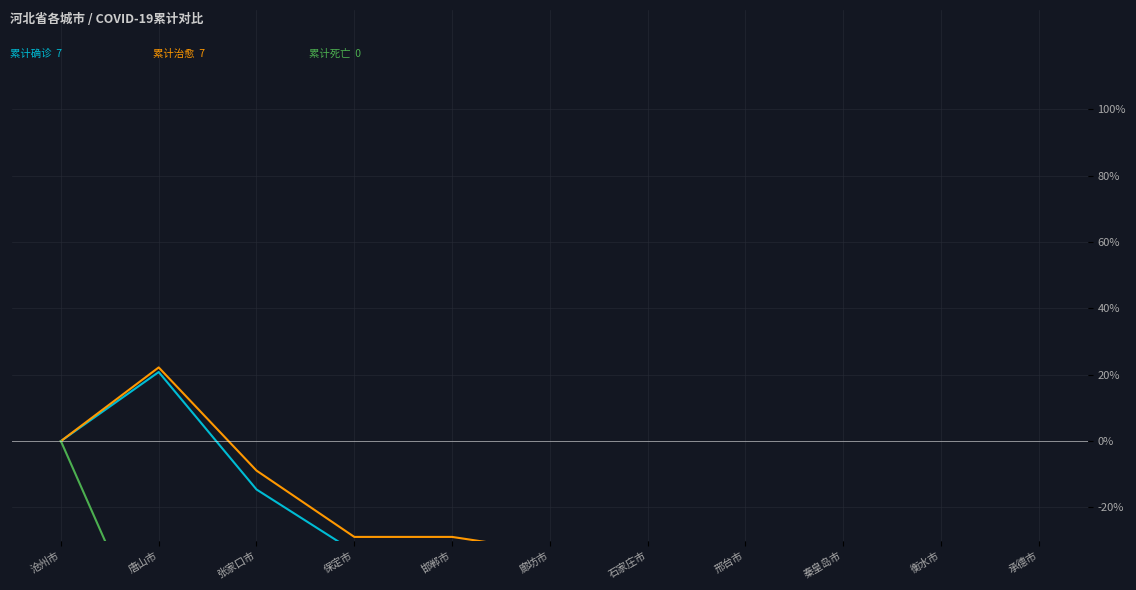

What is the average value of the 累计治愈人数 series?

-37.4